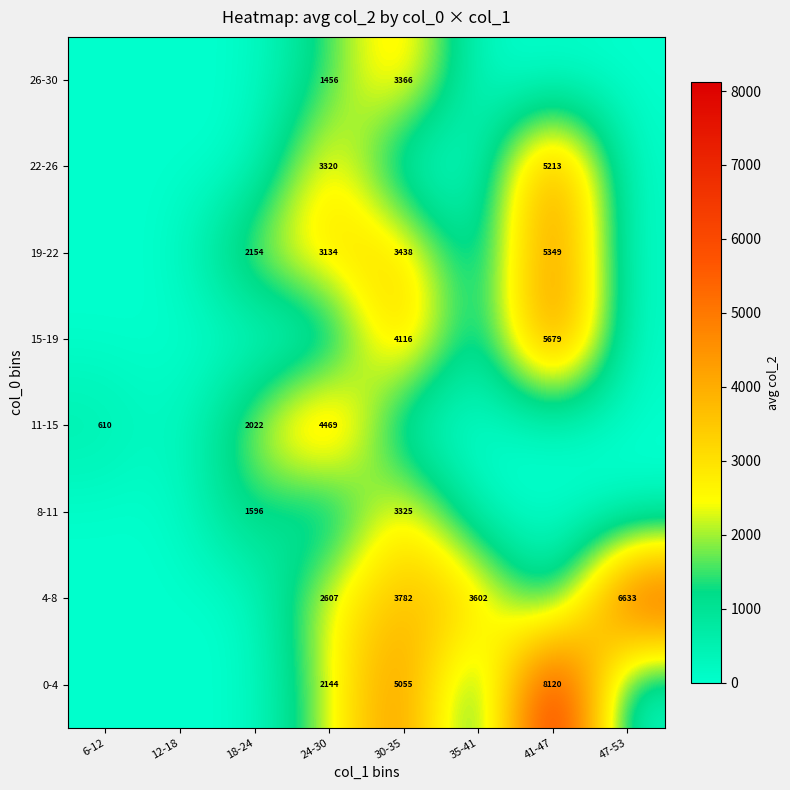

List the labels in order of 26-30 value, largest first.

30-35, 24-30, 6-12, 12-18, 18-24, 35-41, 41-47, 47-53